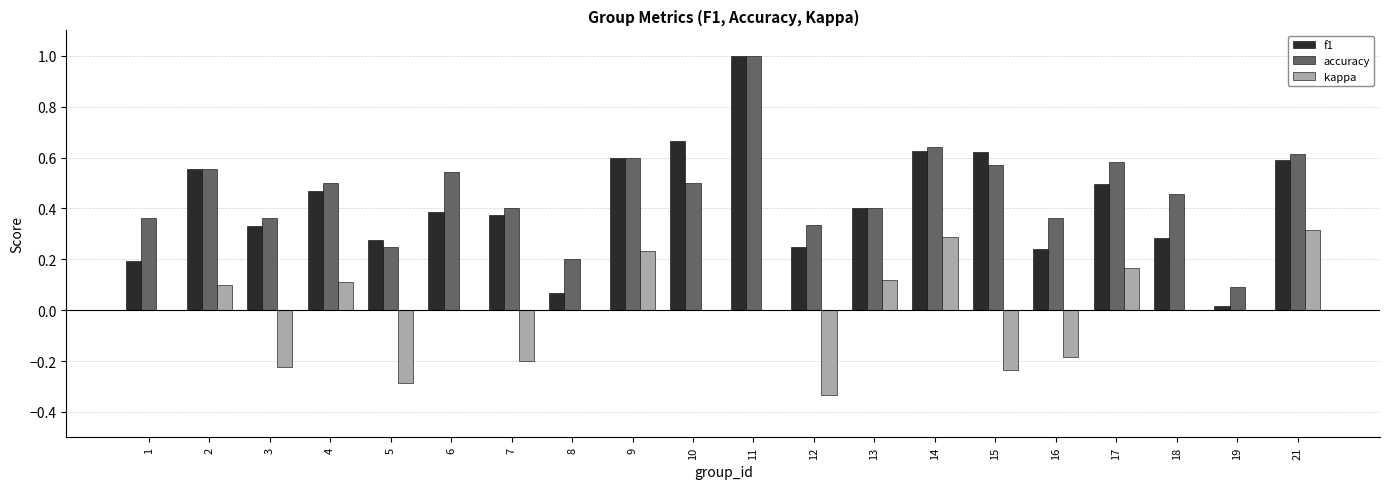

What is the sum of the f1 values at 14 and 9?

1.2